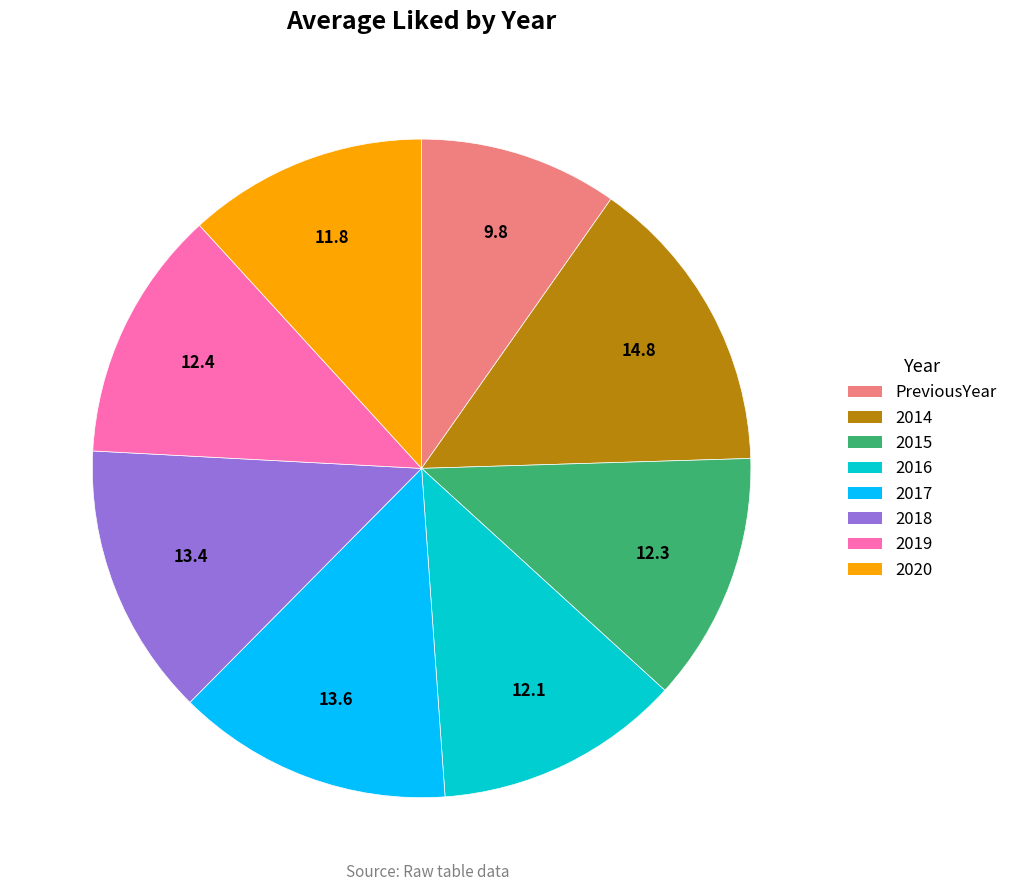

Is there any slice that represents more than half of the pie?

No